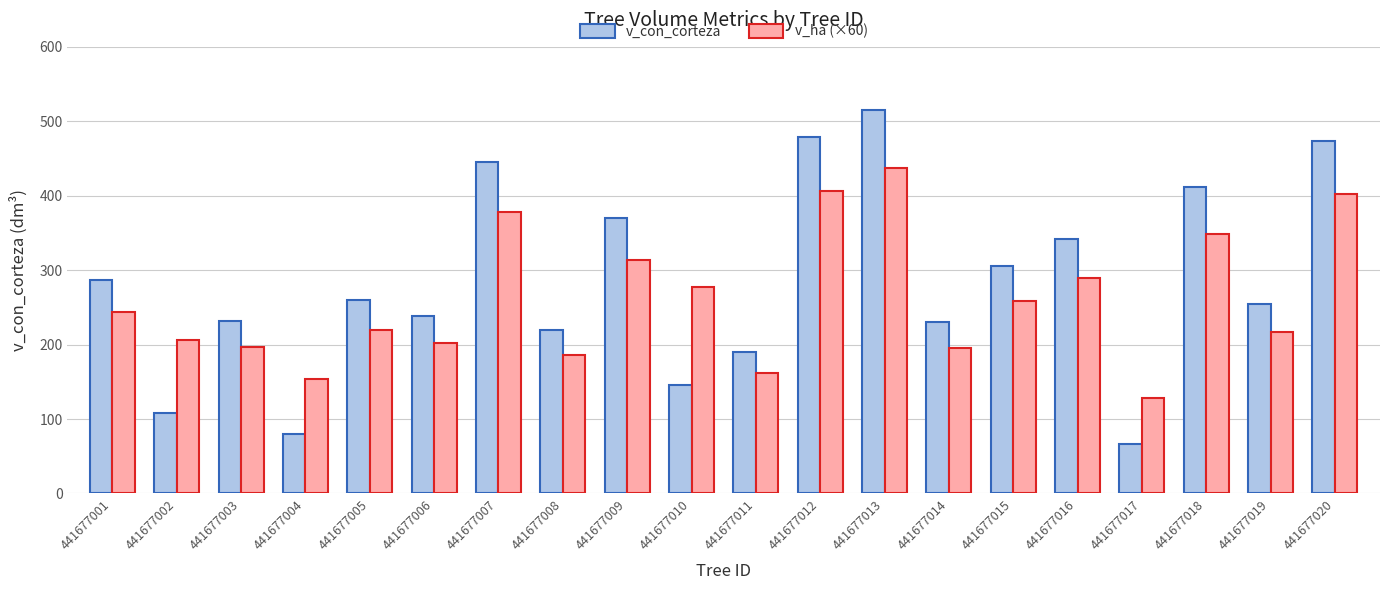

At which category is the sum across all series the highest?

441677013